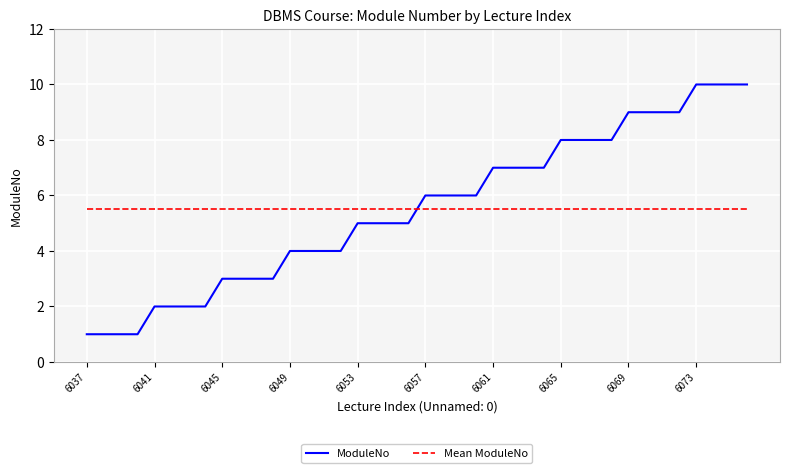

How many intersections are there between ModuleNo and Mean ModuleNo?

1